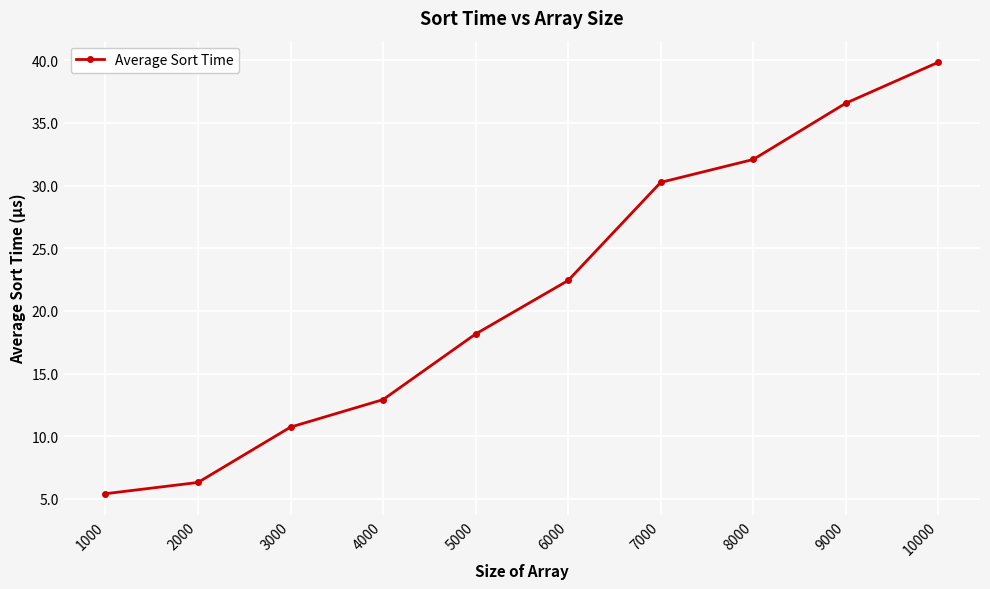

What is the value of the 2nd point from the left?

6.3